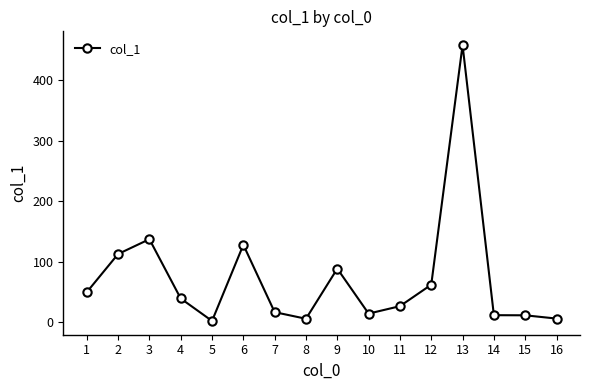

What is the value of the 3rd point from the left?

137.2